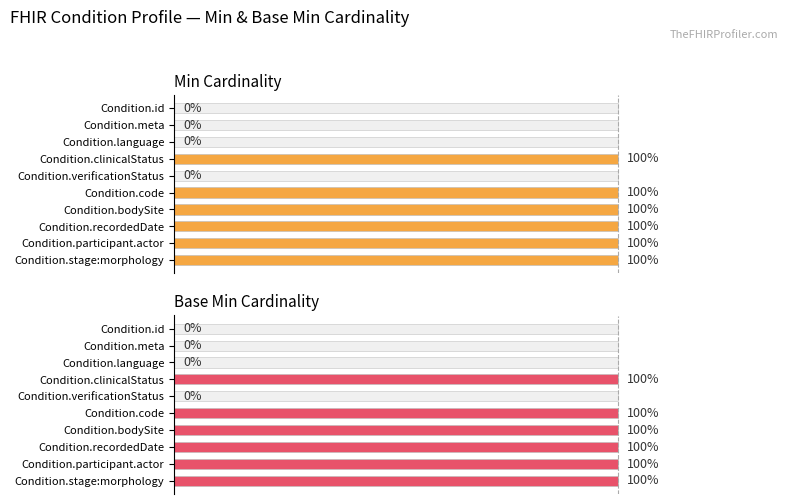

What is the maximum value for Min Cardinality?

1